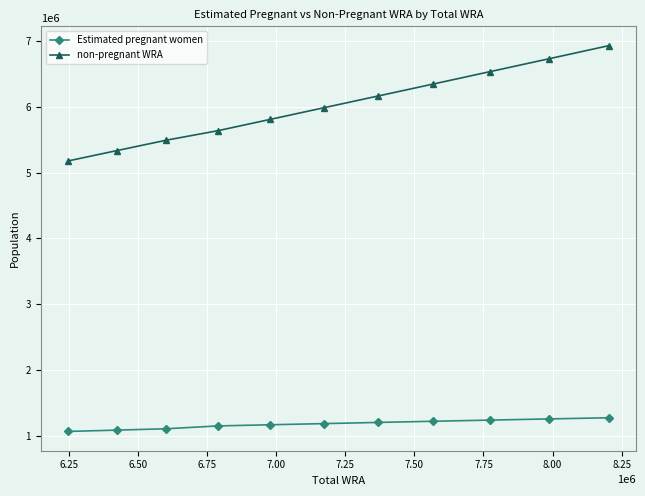

What is the sum of all non-pregnant WRA values?

66104393.6